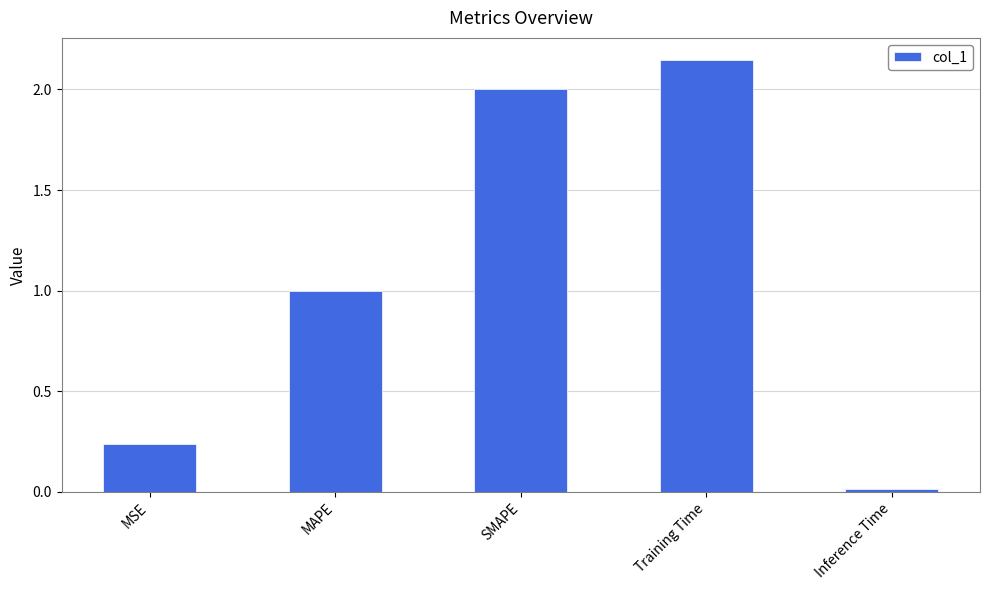

Which category has the highest value across all series?

Training Time